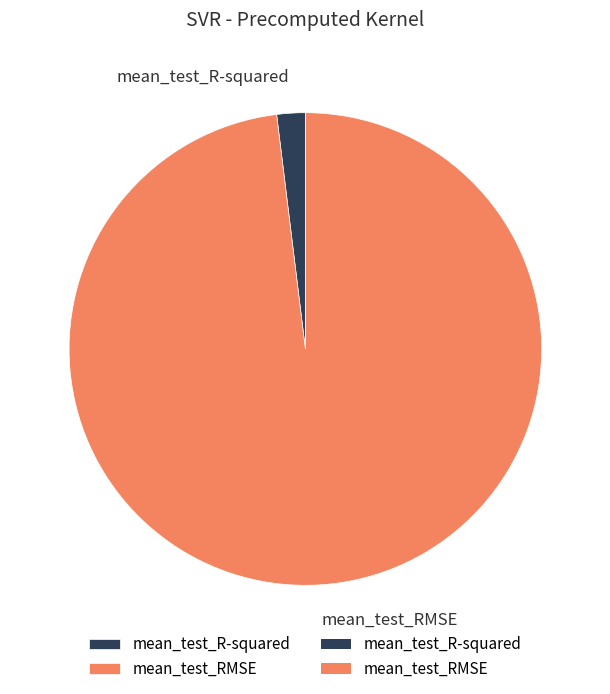

Does mean_test_R-squared account for over 50% of the chart?

No